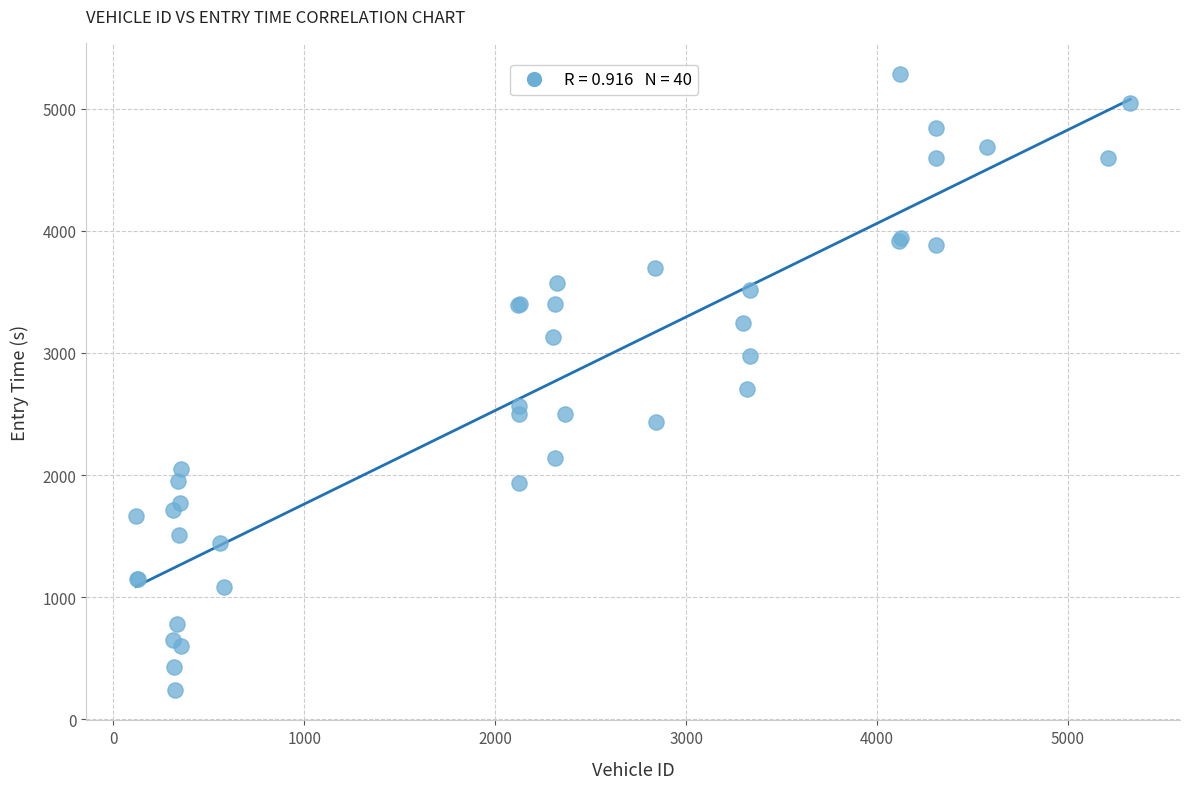

What Y value in the scatter plot is closest to 2765?

2703.1